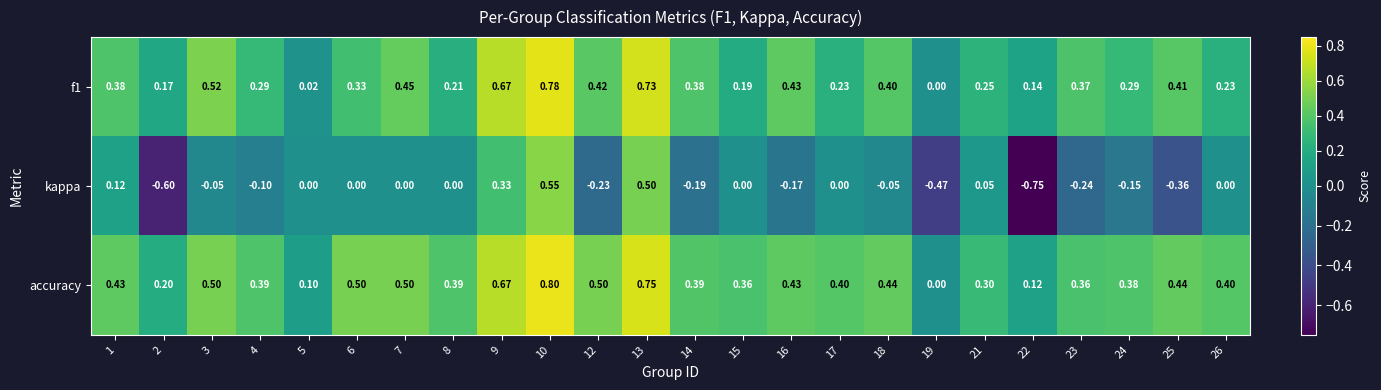

Which label corresponds to the largest value in the chart?

10